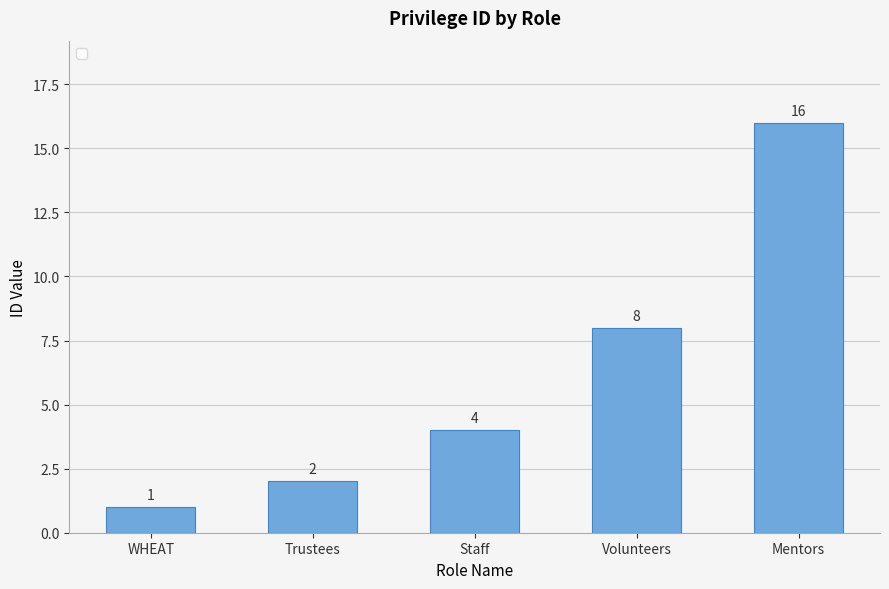

What is the value of the 4th bar from the left?

8